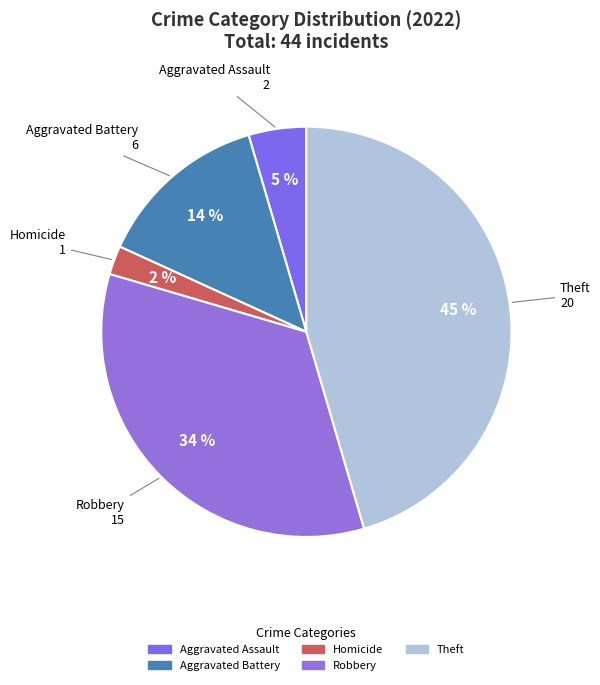

To the nearest percent, what portion does Aggravated Battery represent?

14%